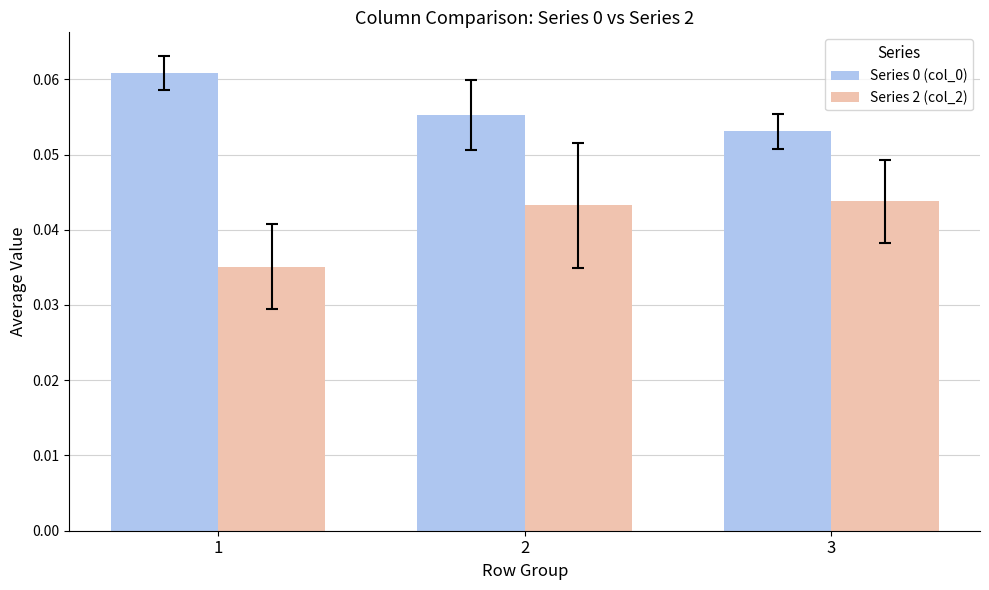

How many groups of bars are there?

3